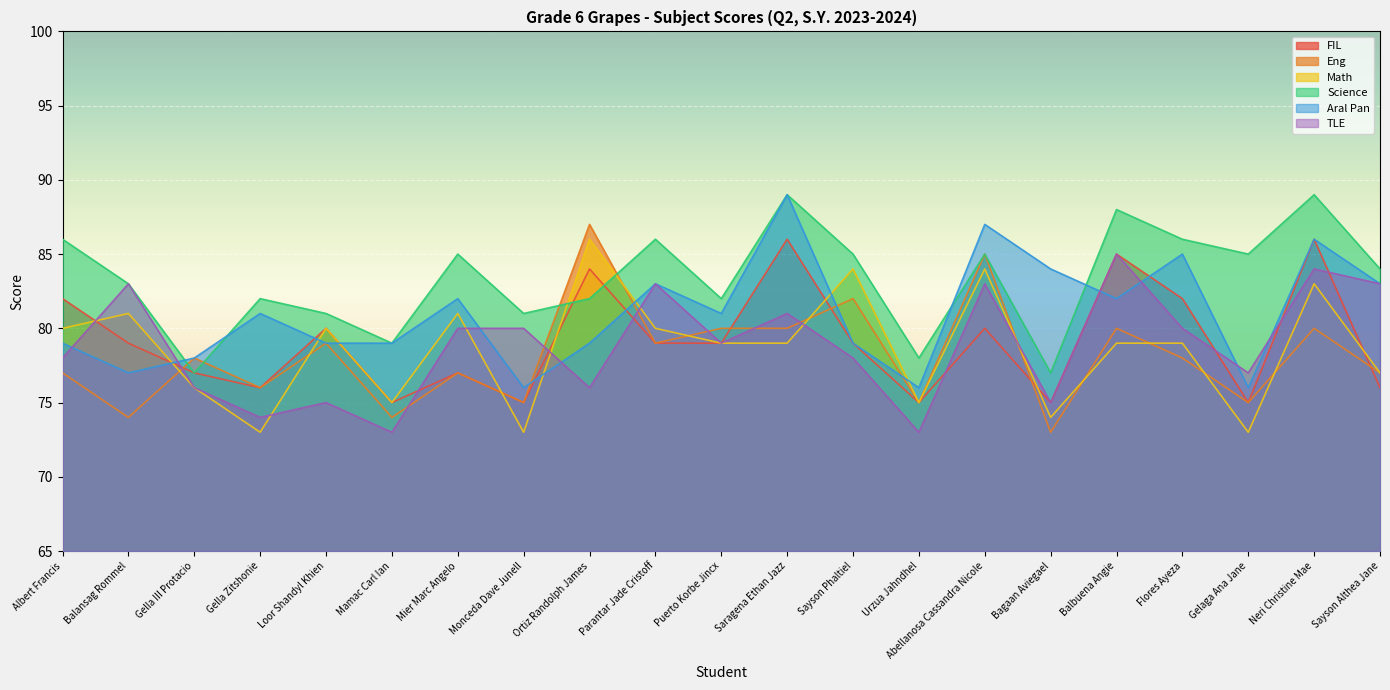

Which has a higher value, Albert Francis or Gella III Protacio?

Albert Francis